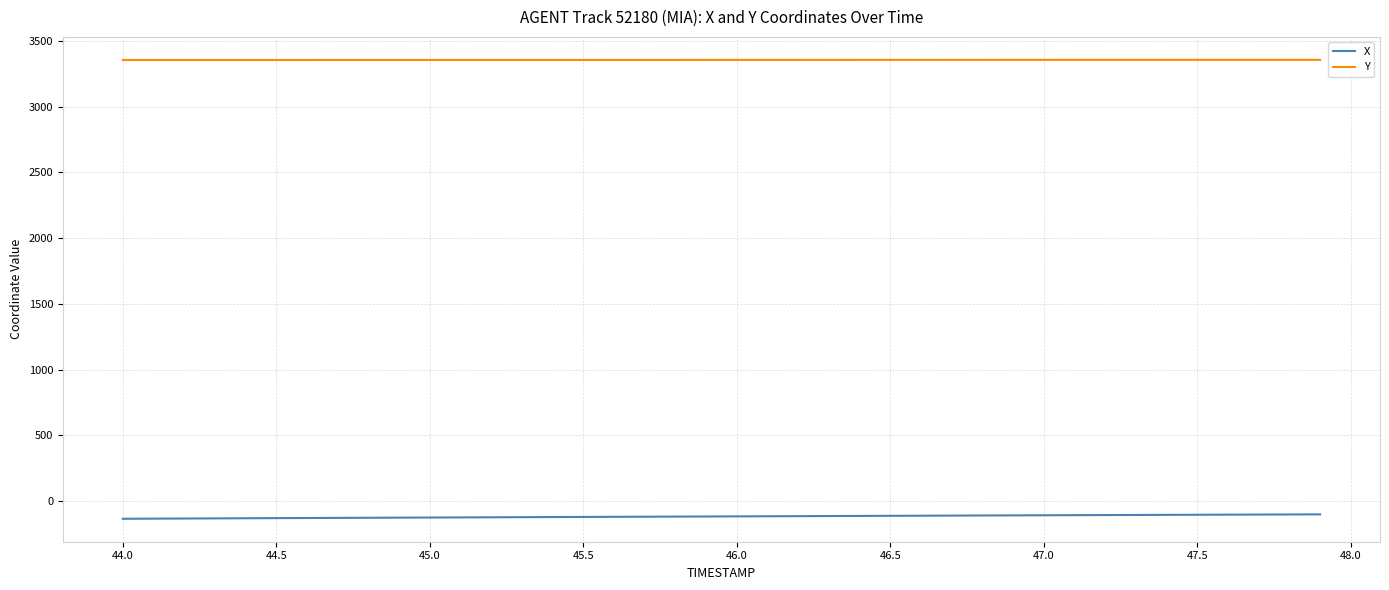

True or false: Y and X intersect in this chart.

False